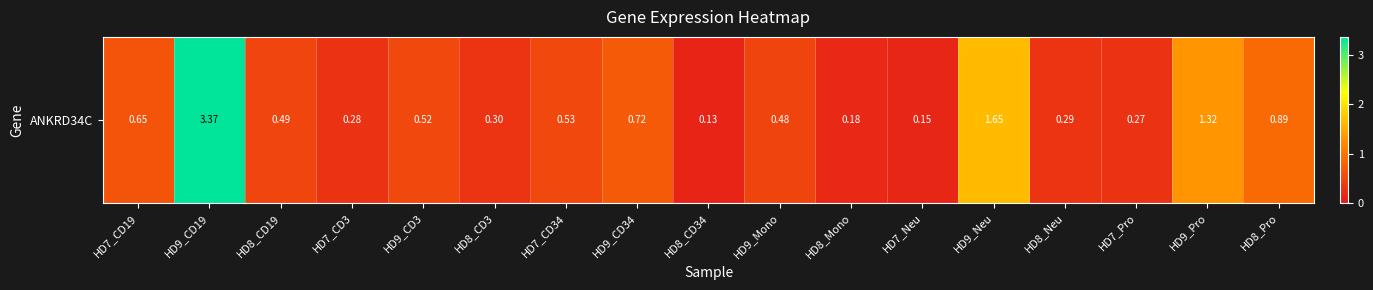

Approximately how many times larger is the value at HD9_CD19 compared to HD9_Neu?

2.0